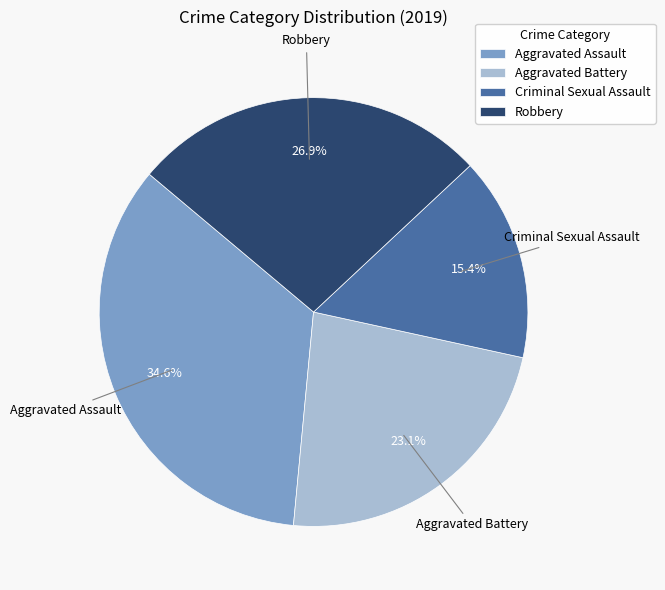

What is the ratio of the value at Aggravated Assault to the value at Criminal Sexual Assault?

2.2